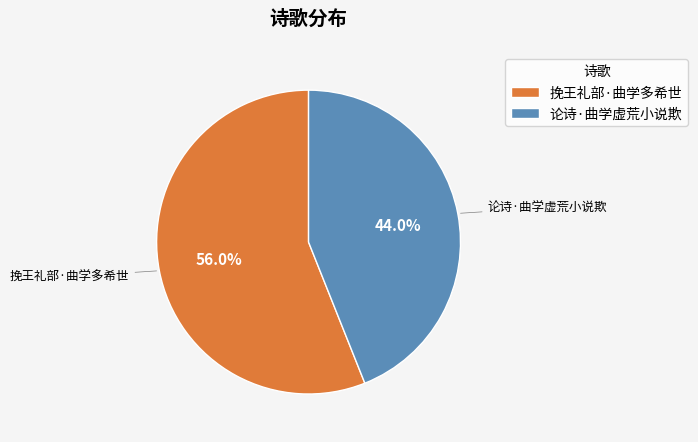

To the nearest percent, what is the combined percentage of 论诗·曲学虚荒小说欺 and 挽王礼部·曲学多希世?

100%